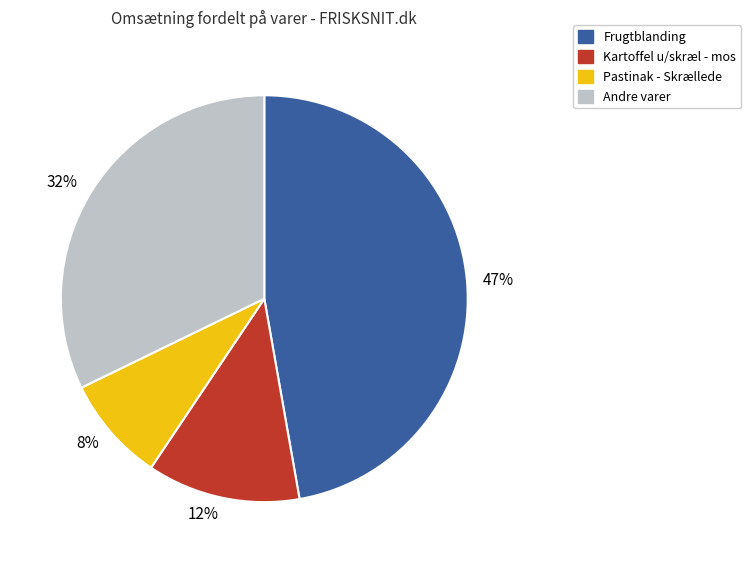

To the nearest percent, what percentage of the pie is Pastinak - Skrællede?

8%